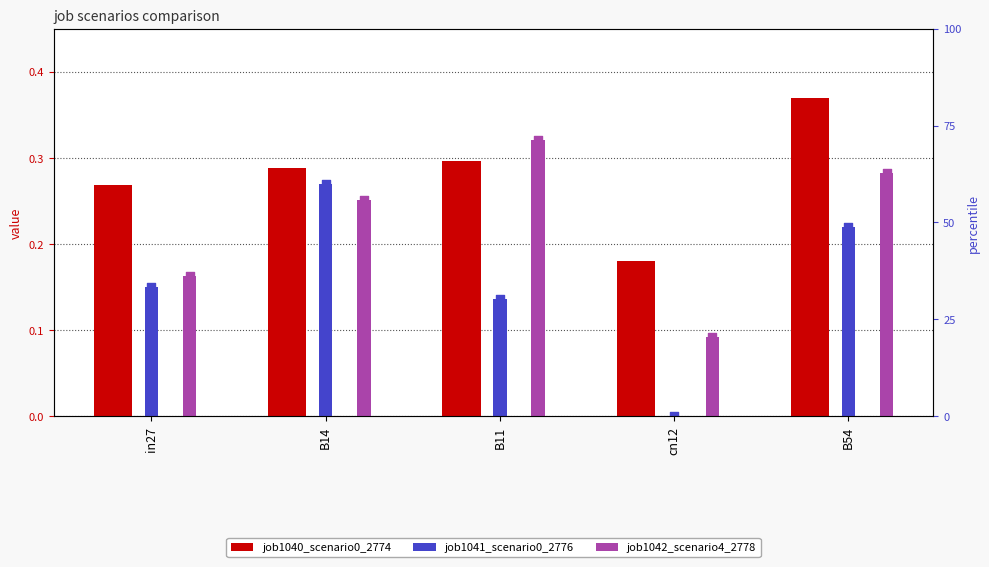

What are all the series names shown in the legend?

job1040_scenario0_2774, job1041_scenario0_2776, job1042_scenario4_2778